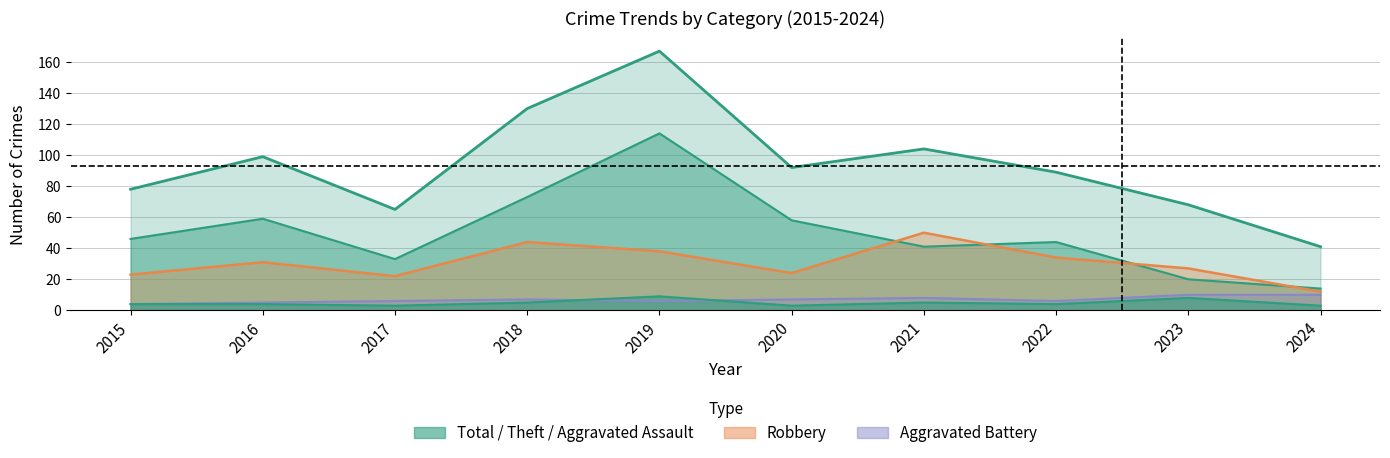

Where do Theft and Robbery first cross each other?

2020 and 2021